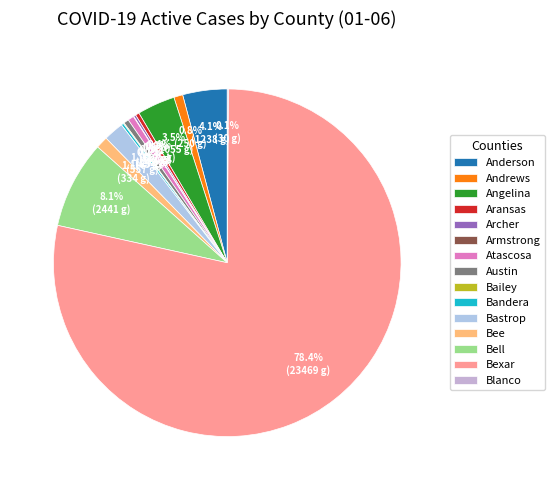

To the nearest percent, what portion does Atascosa represent?

1%